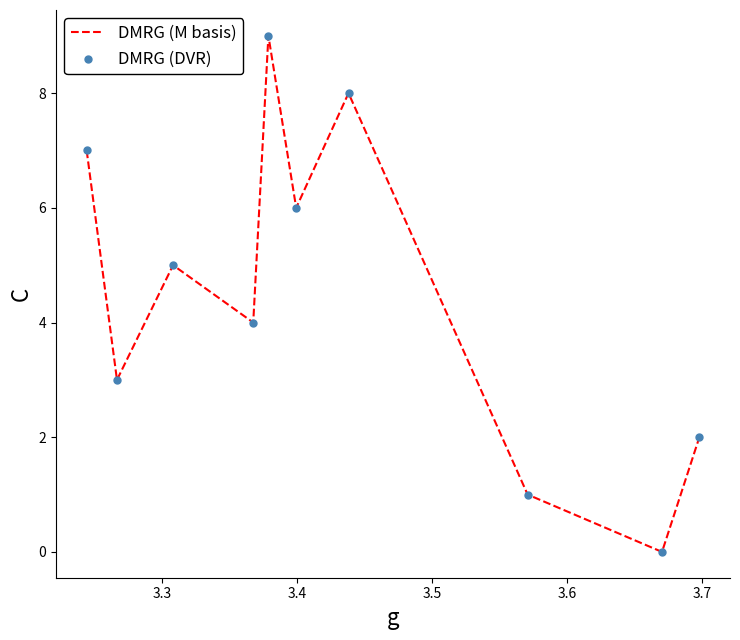

What is the difference between the maximum and minimum values?

9